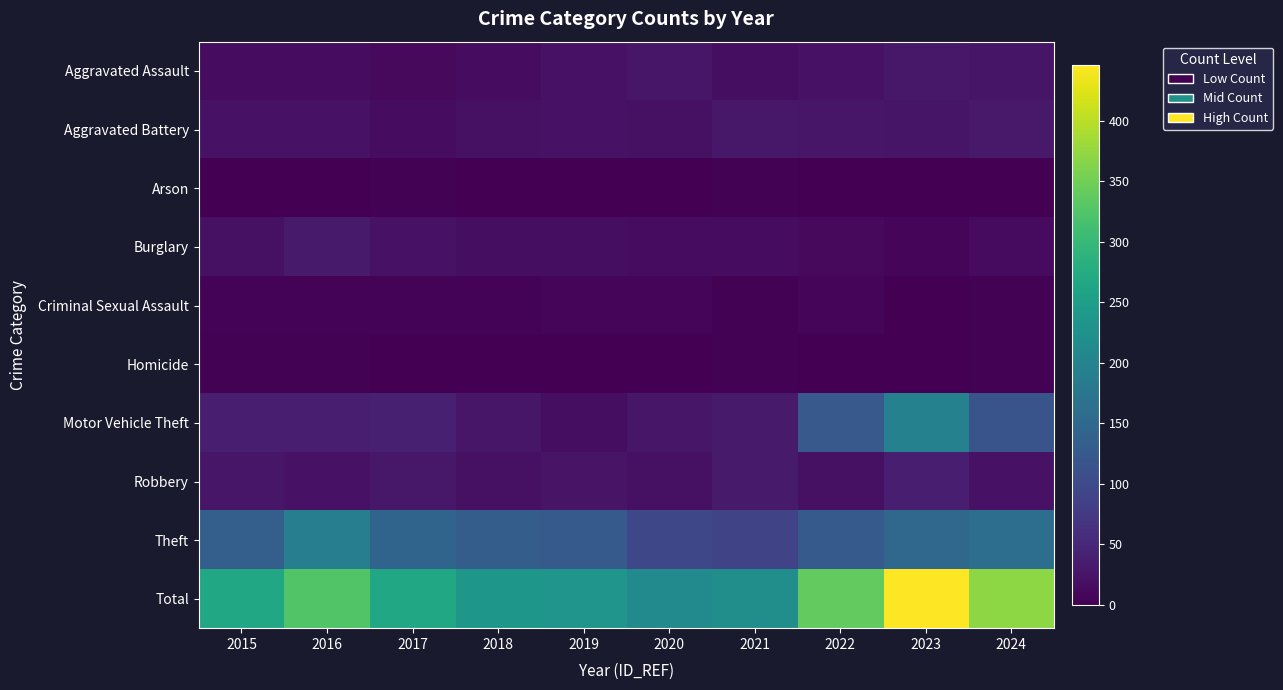

At how many categories does at least one series exceed 384?

1